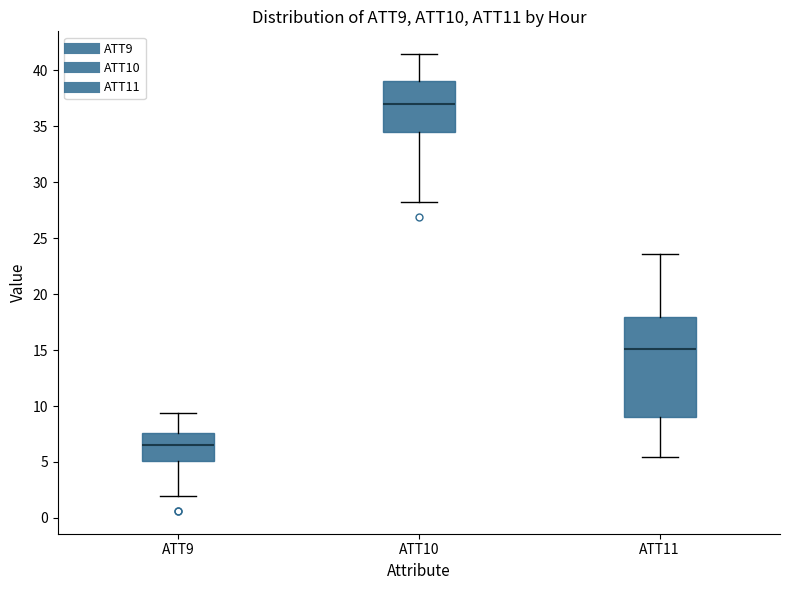

Where does the median line of the box for ATT9 sit on the y-axis? The values are not printed on the chart, so give them approximately, as read against the axis.

6.5